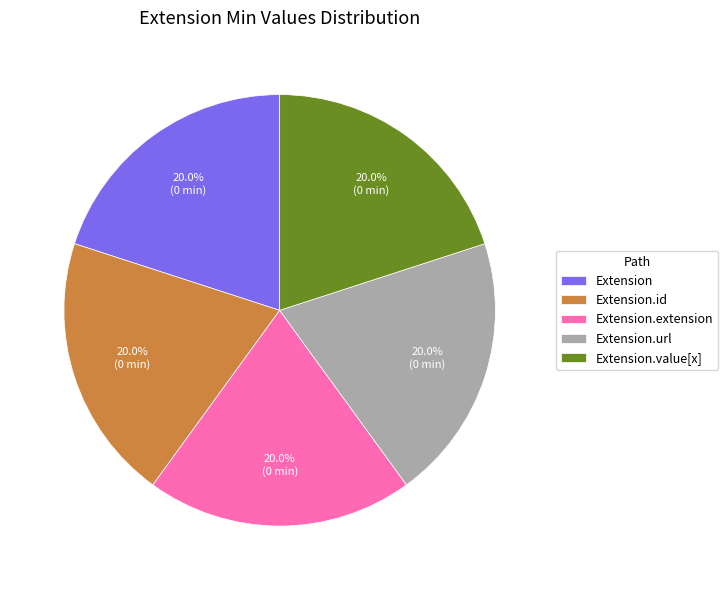

To the nearest percent, what is the average slice percentage?

20%